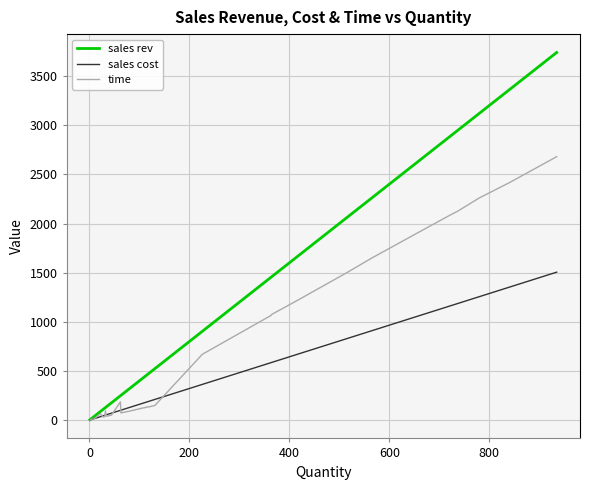

Rank the series by their average value, from lowest to highest.

sales cost, time, sales rev